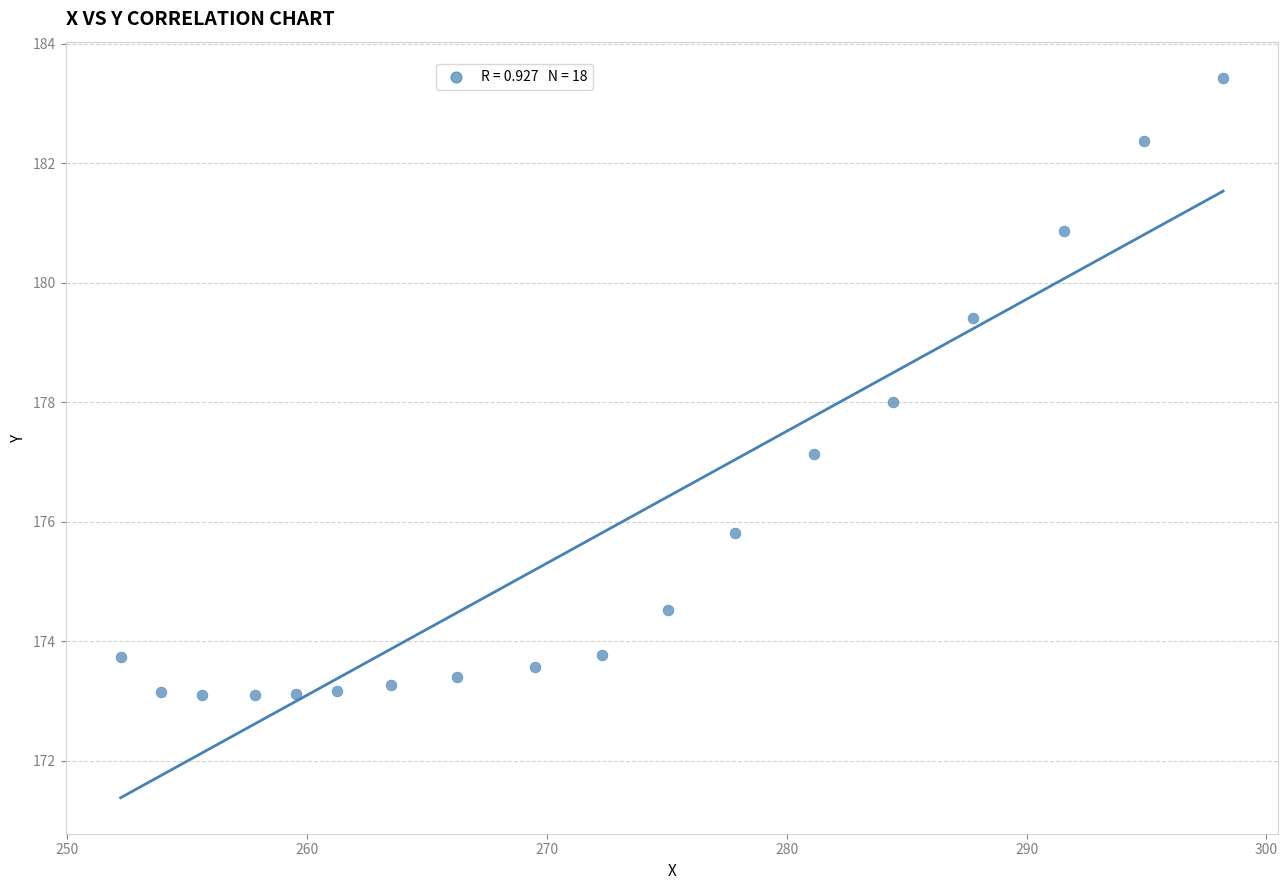

What is the range of Y values (max minus min)?

10.3